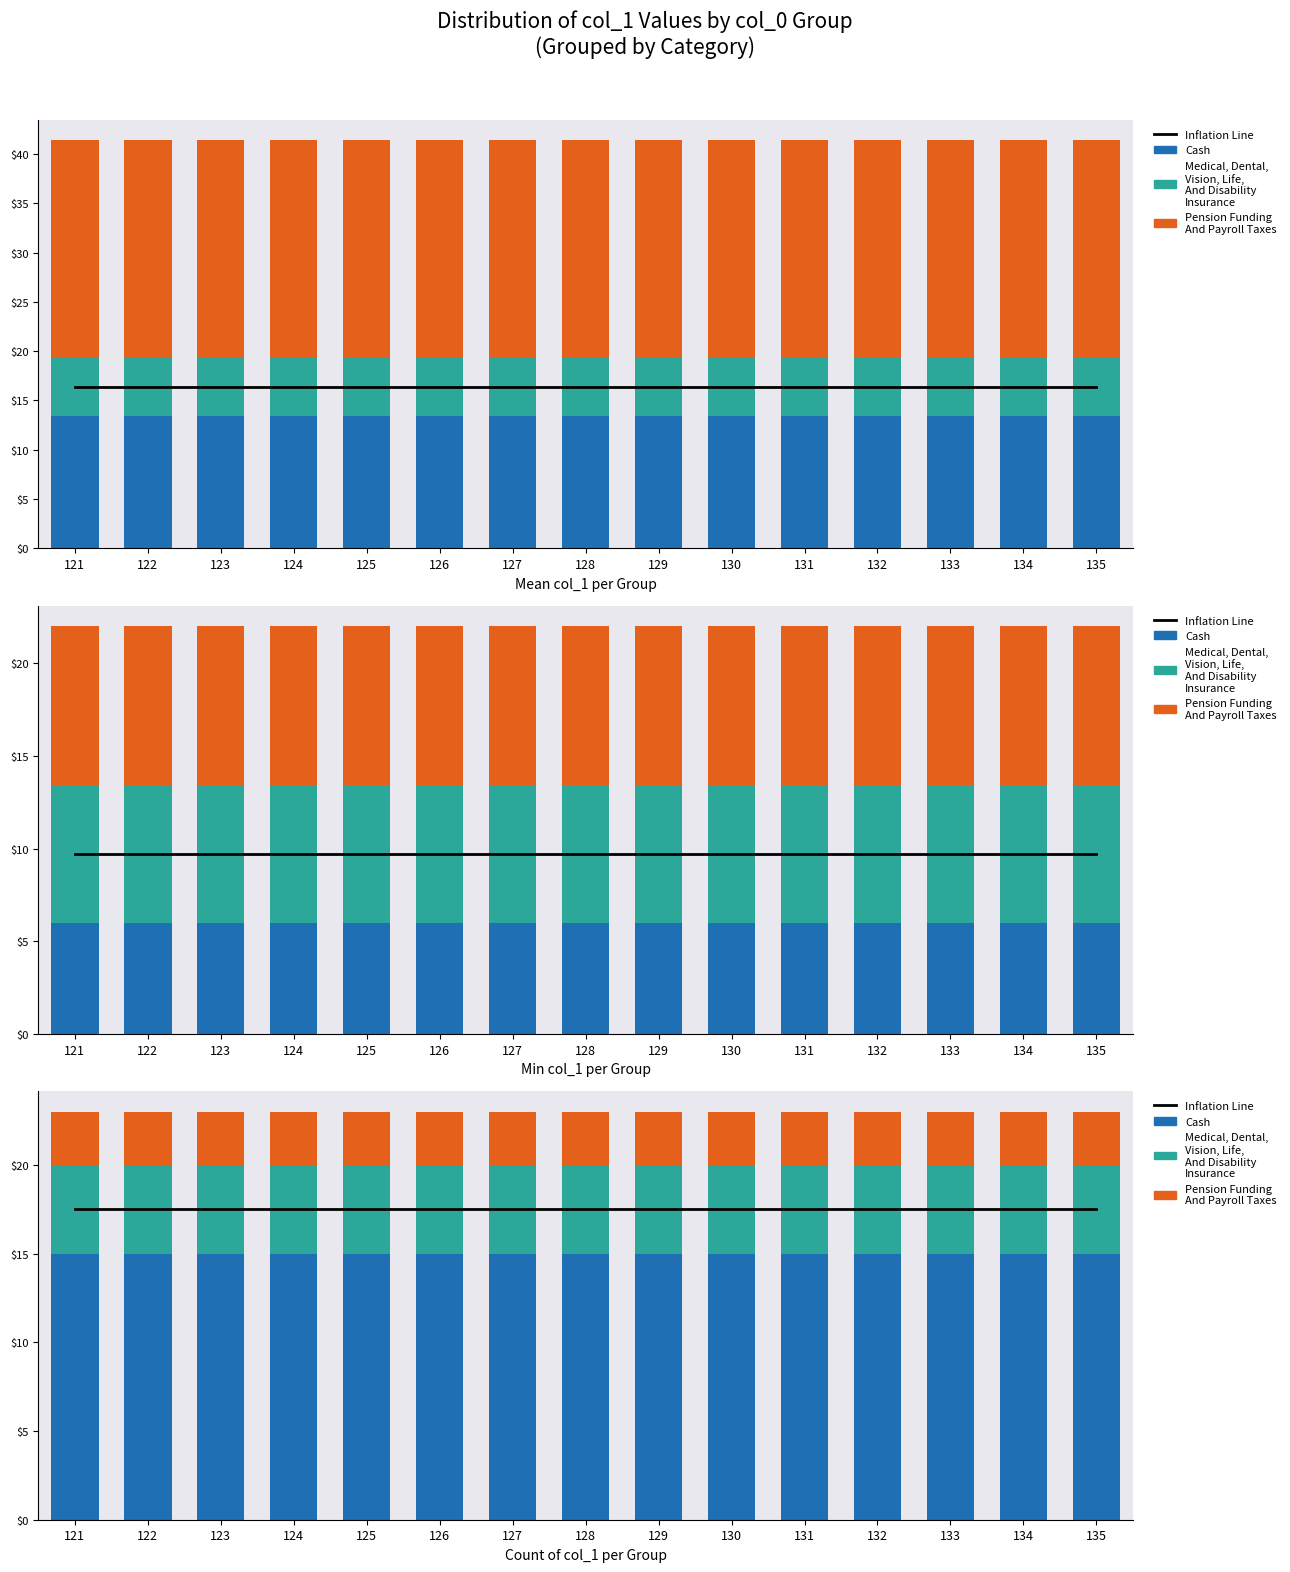

What is the sum of all Medical, Dental,
Vision, Life,
And Disability
Insurance values?

75.0